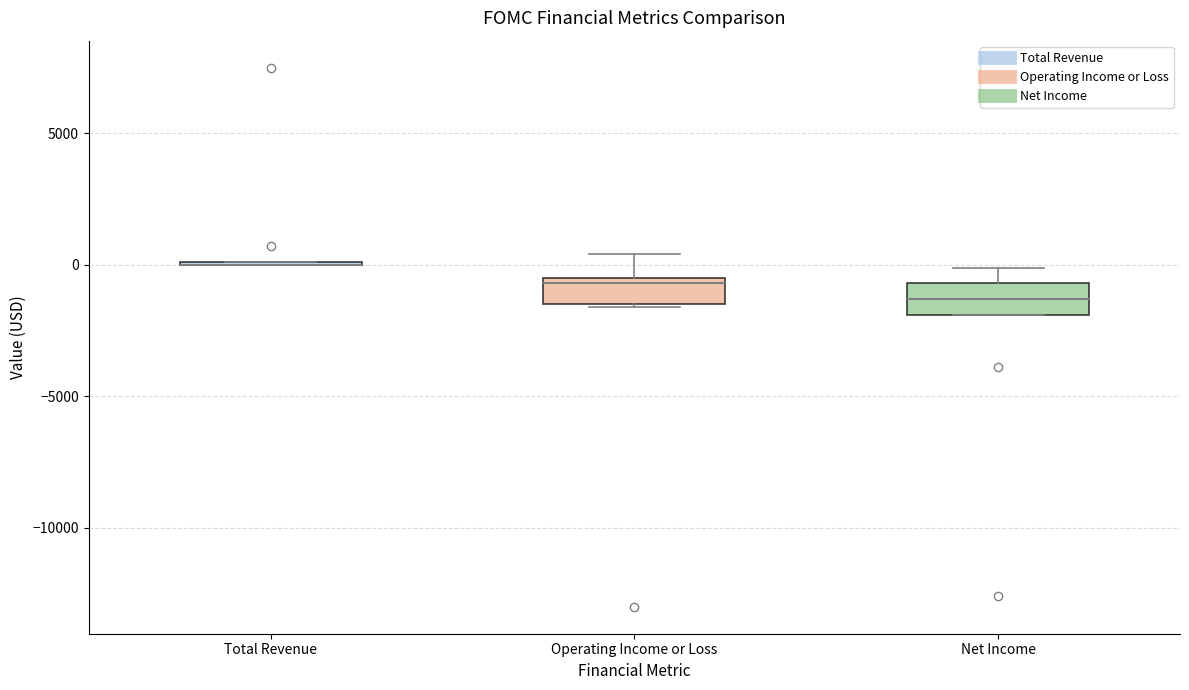

Reading left to right, transcribe this box plot: for each box, give where its median line is, the range the box spans, and where its two whiskers end, as read against the y-axis. The values are not printed on the chart, so give them approximately, as read against the axis.

Total Revenue: box collapsed to a line at 0, whiskers 0 to 0
Operating Income or Loss: median -500 (just below the box's upper edge), box -1500 to -500, whiskers -1500 to 500
Net Income: median -1500, box -2000 to -500, whiskers -2000 to 0